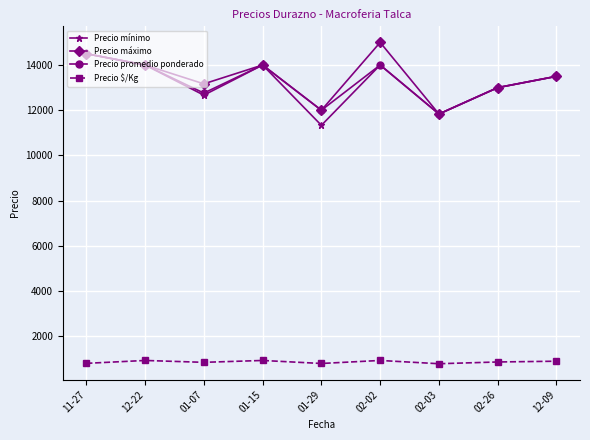

What is the total value across all series at 02-26?

39866.5